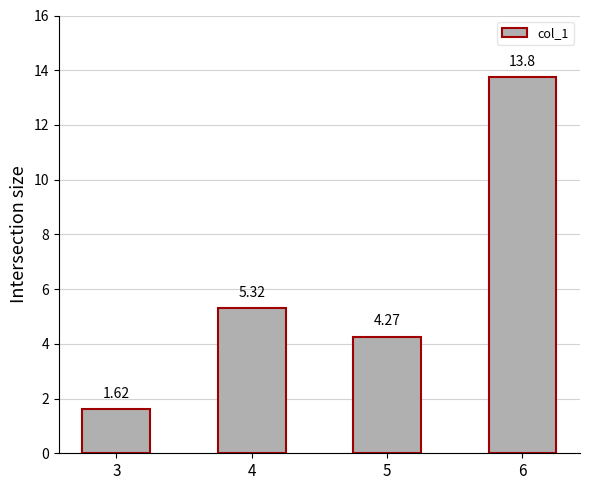

What is the difference between the maximum and minimum values?

12.1